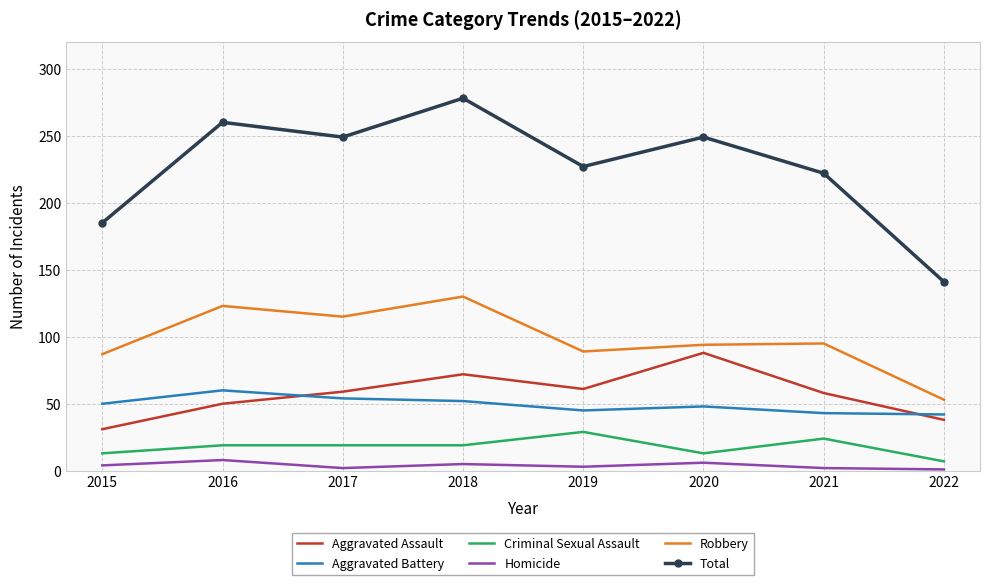

What is the difference between the maximum and minimum values in the Aggravated Battery series?

18